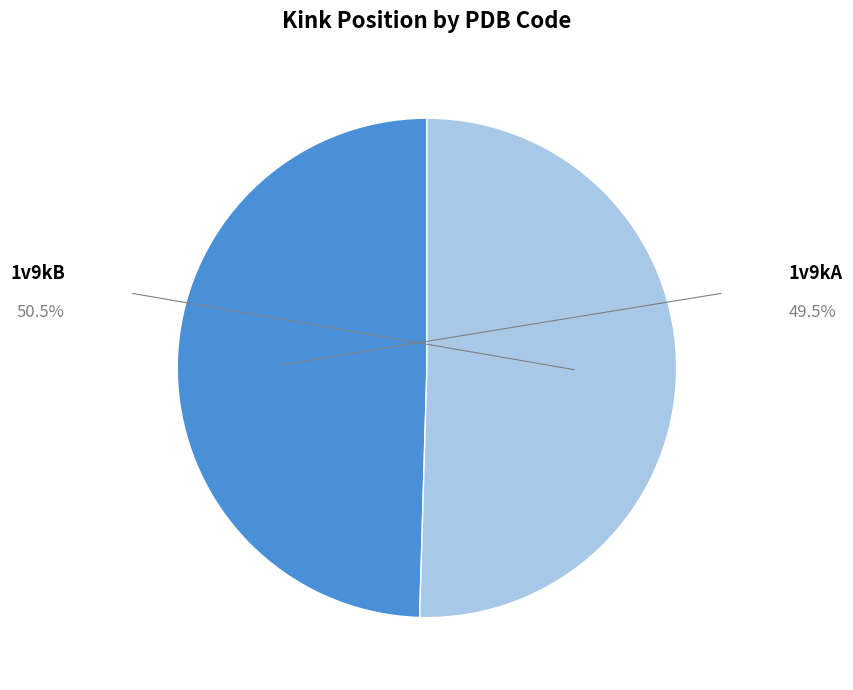

Approximately how many times larger is the value at 1v9kB compared to 1v9kA?

1.0